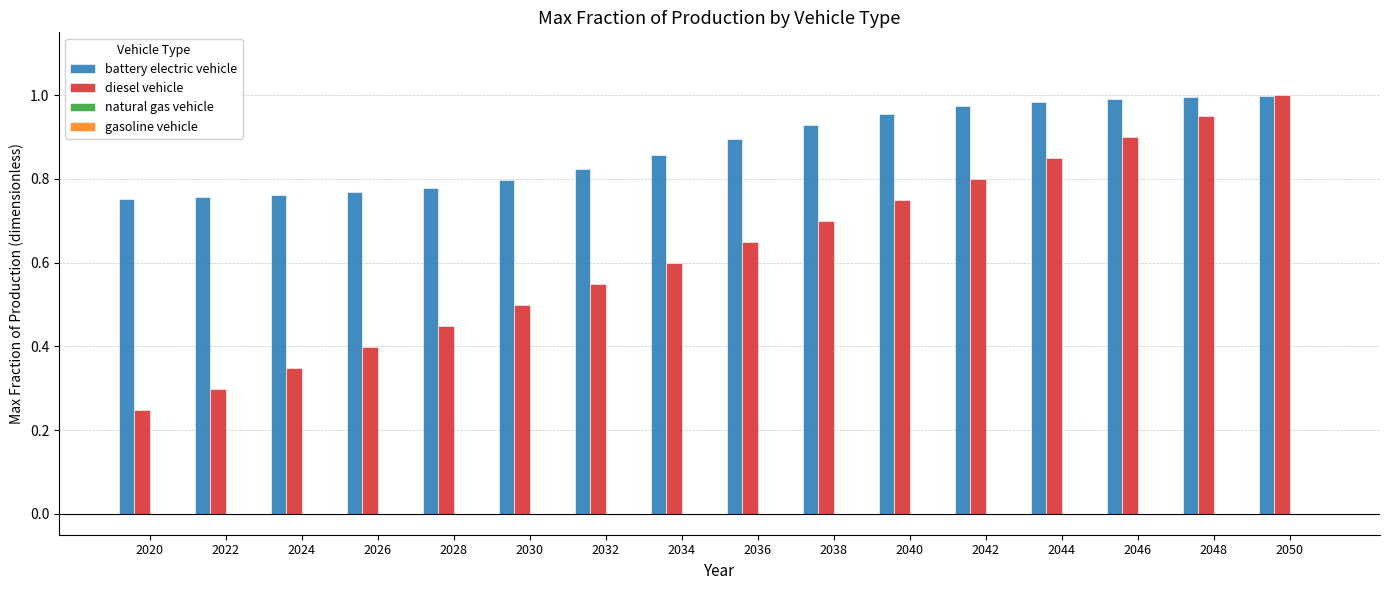

How many groups of bars are there?

16